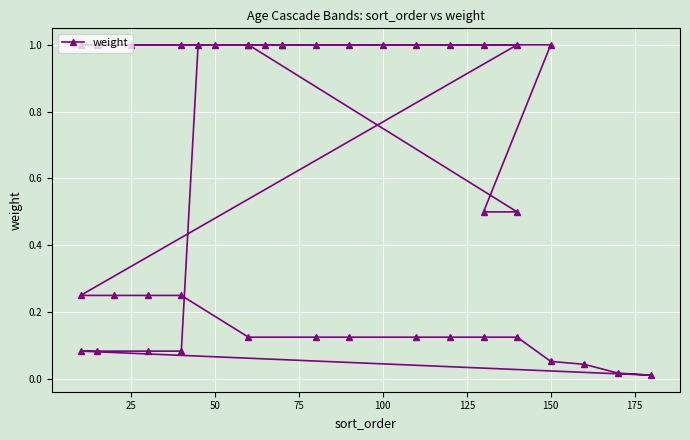

How many lines are shown in the chart?

1